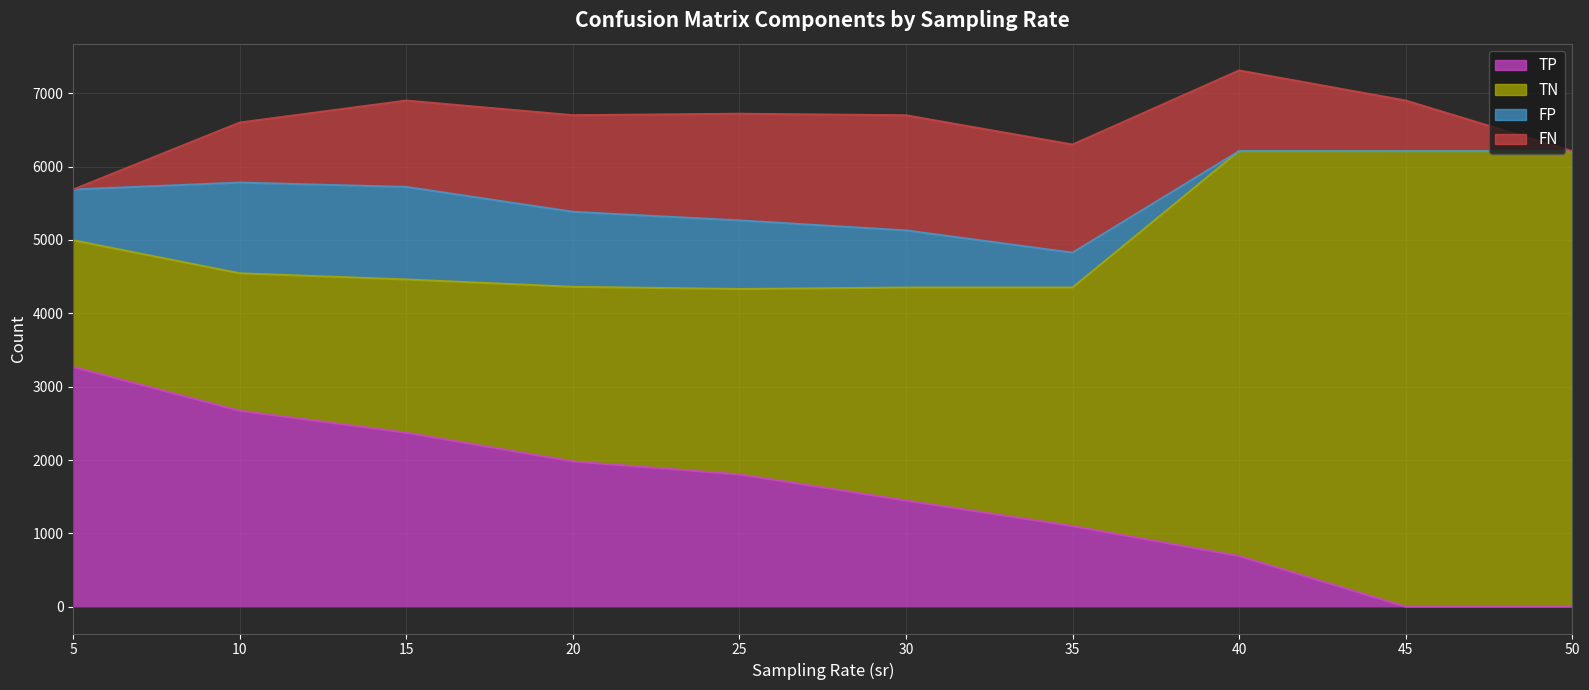

True or false: TN and TP cross at least once.

True